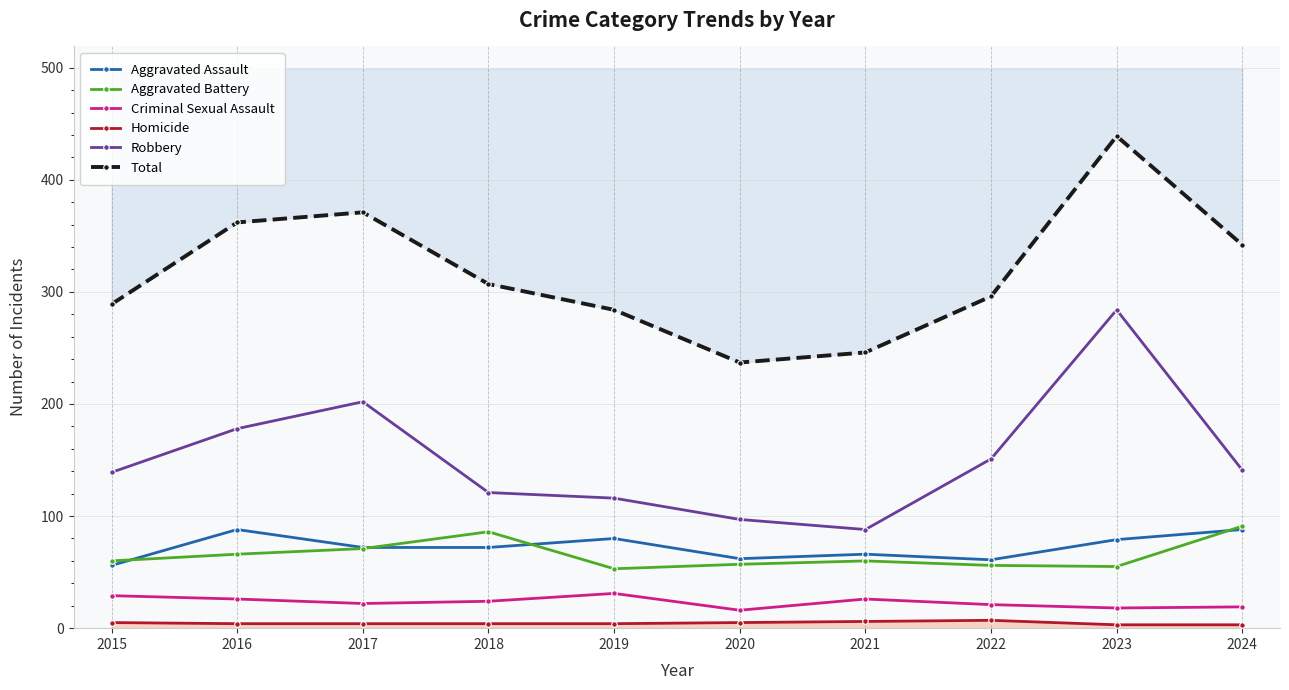

What is the sum of the Homicide values at 2016 and 2024?

7